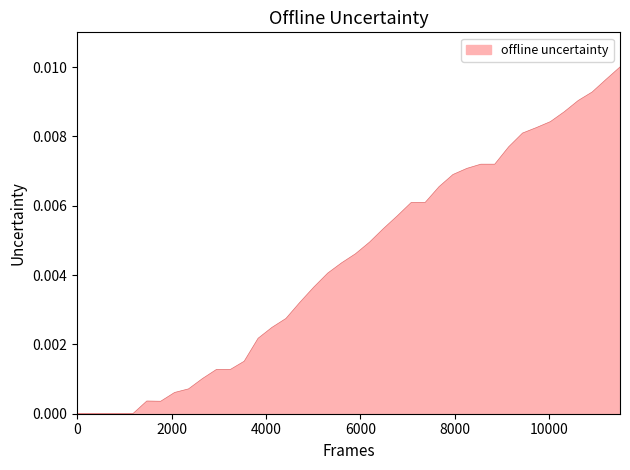

How many lines are shown in the chart?

1